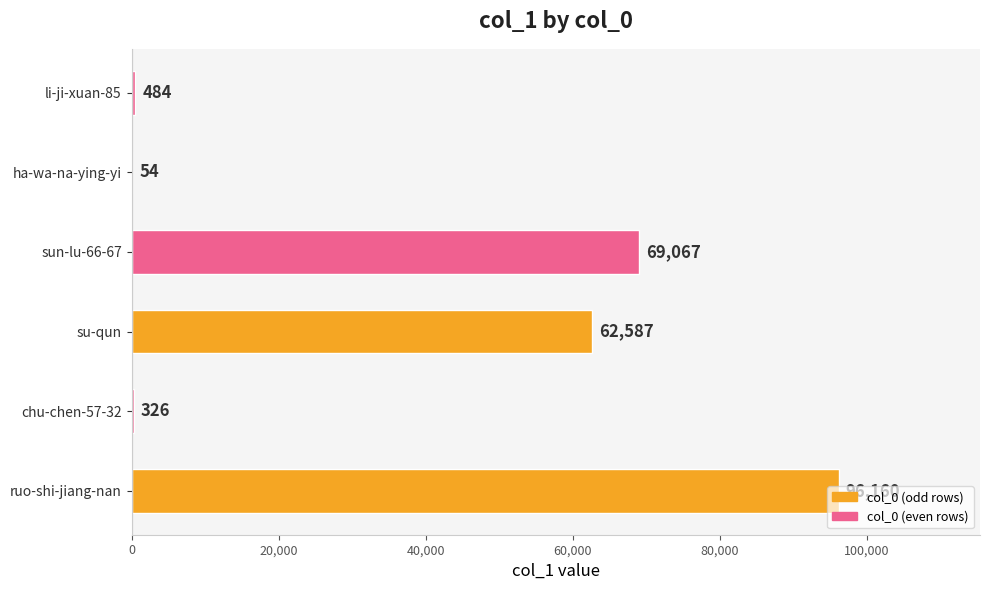

Read the value at ha-wa-na-ying-yi.

54